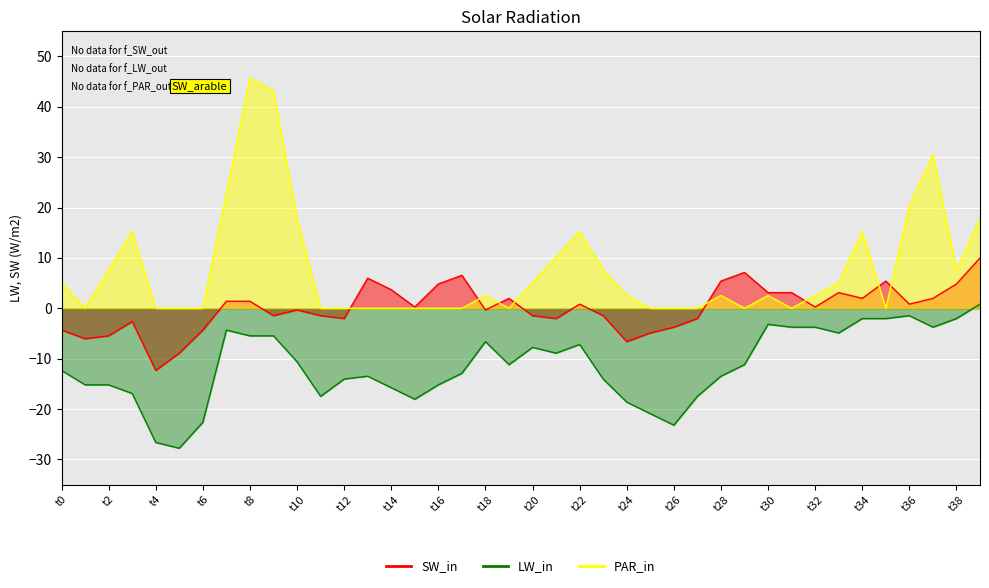

What is the highest value of the PAR_in series?

45.7